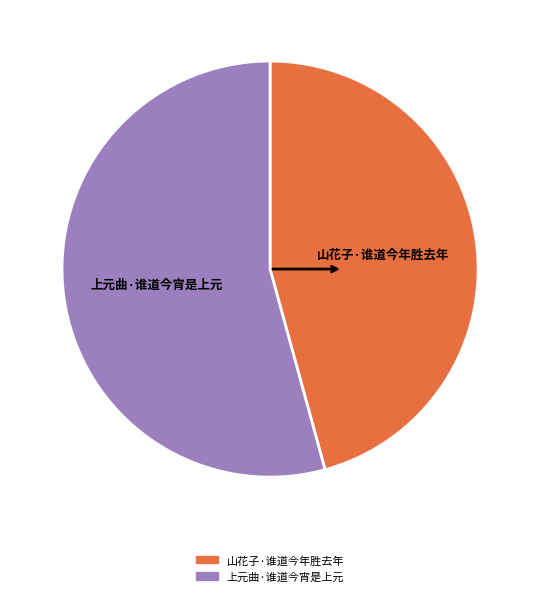

Which category accounts for the majority?

上元曲·谁道今宵是上元